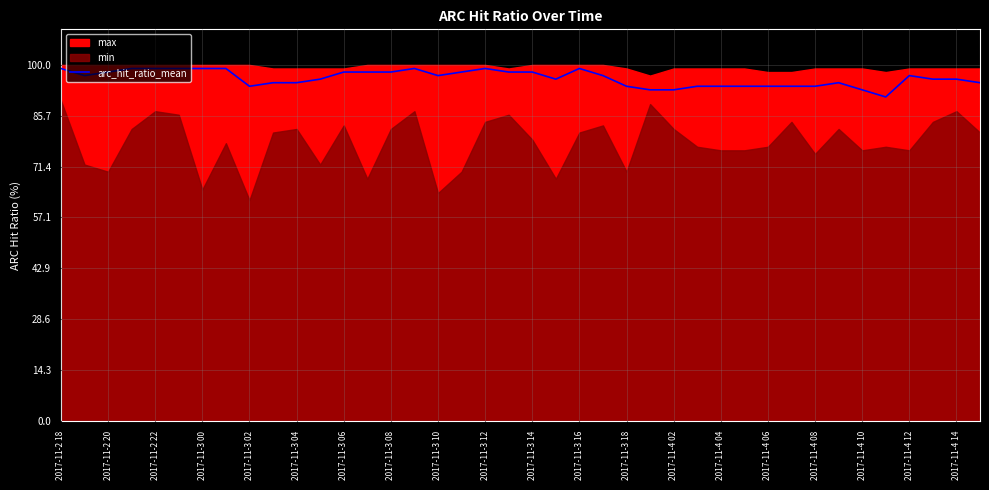

True or false: the data shows 57 at 39.

False